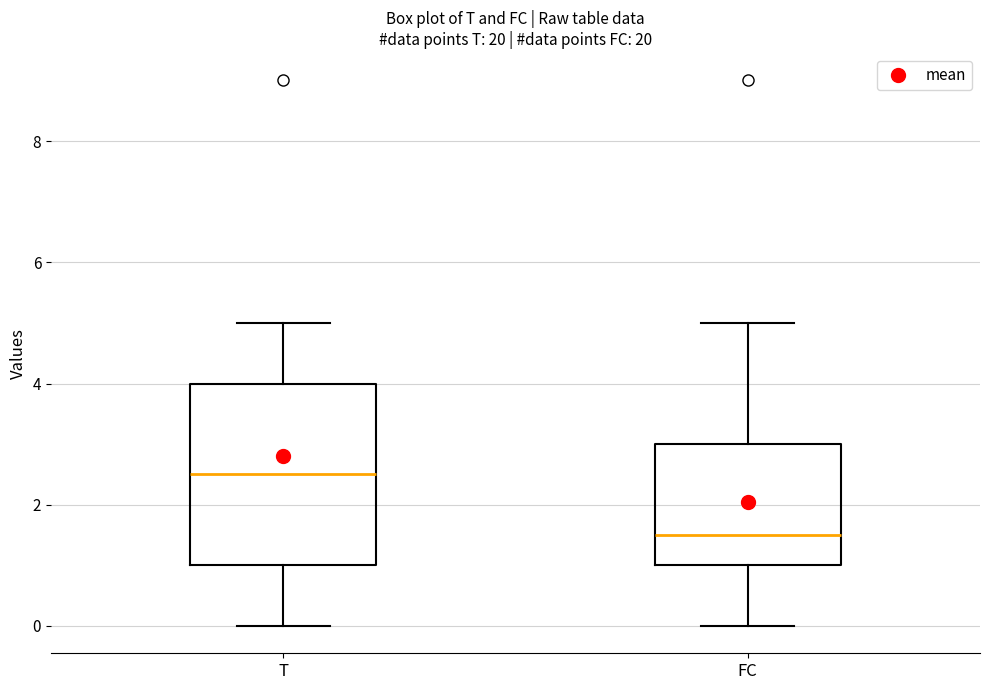

Reading left to right, read every box against the y-axis: the position of its median line, the range the box covers, and the ends of its whiskers. The values are not printed on the chart, so give them approximately, as read against the axis.

T: median 2.6, box 1.0 to 4.0, whiskers 0.0 to 5.0
FC: median 1.6, box 1.0 to 3.0, whiskers 0.0 to 5.0